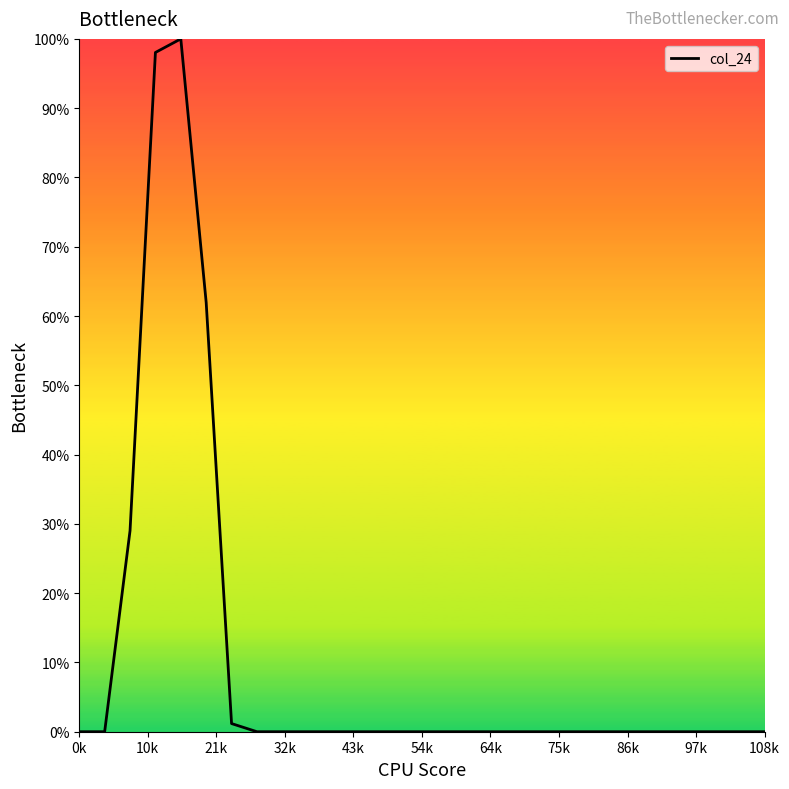

What is the greatest value displayed?

100.0